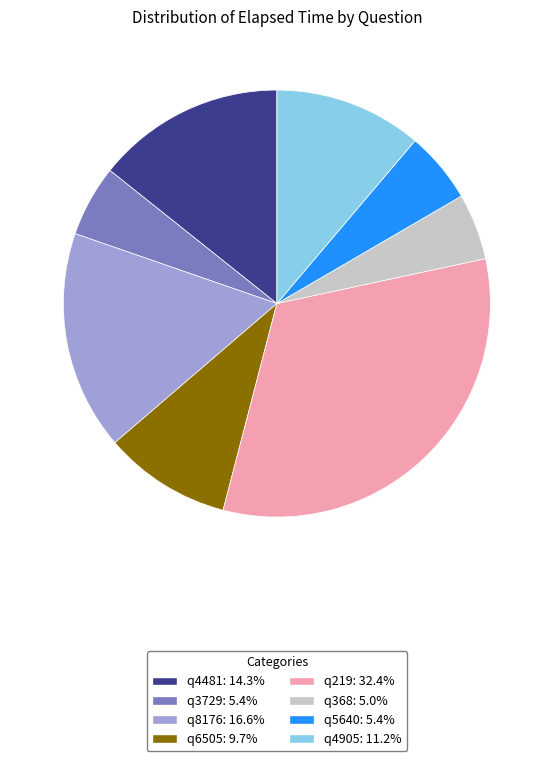

What is the largest slice in the pie chart?

q219